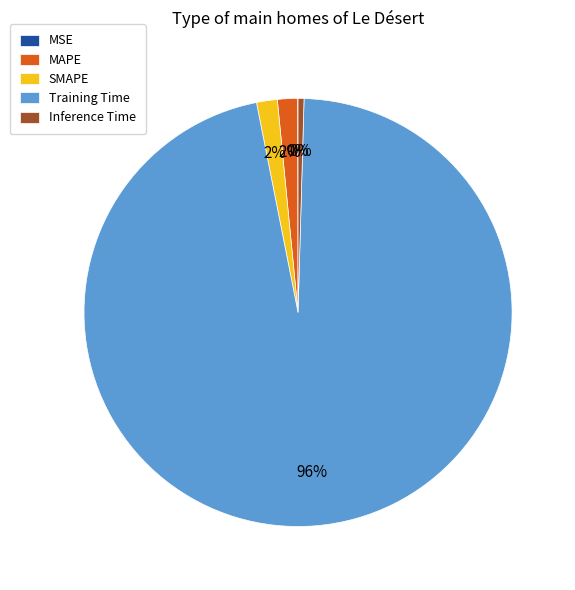

Which slice is the largest?

Training Time